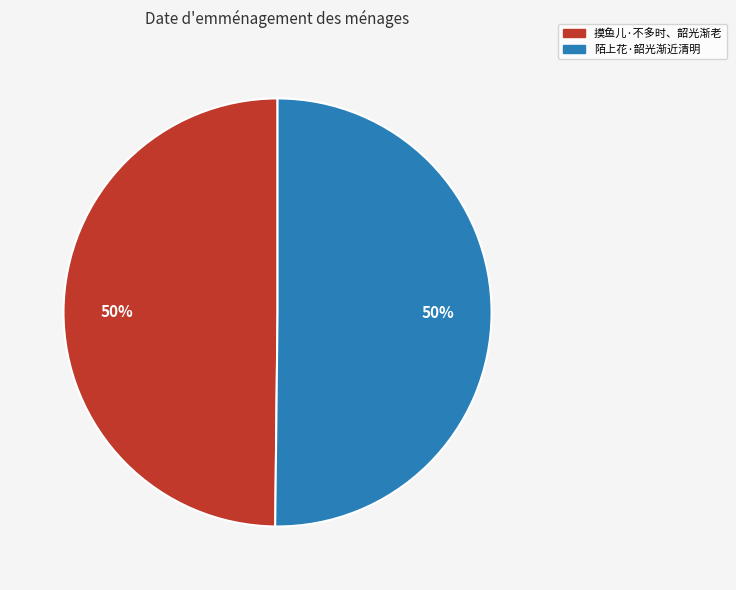

The 摸鱼儿·不多时、韶光渐老 slice represents 57% of the pie. True or false?

False